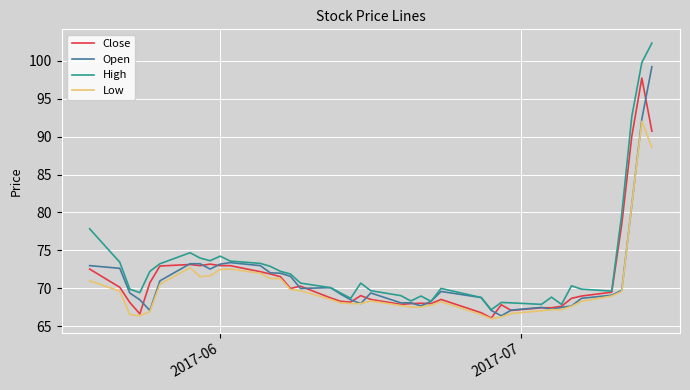

What is the difference between the maximum and minimum values in the High series?

35.1